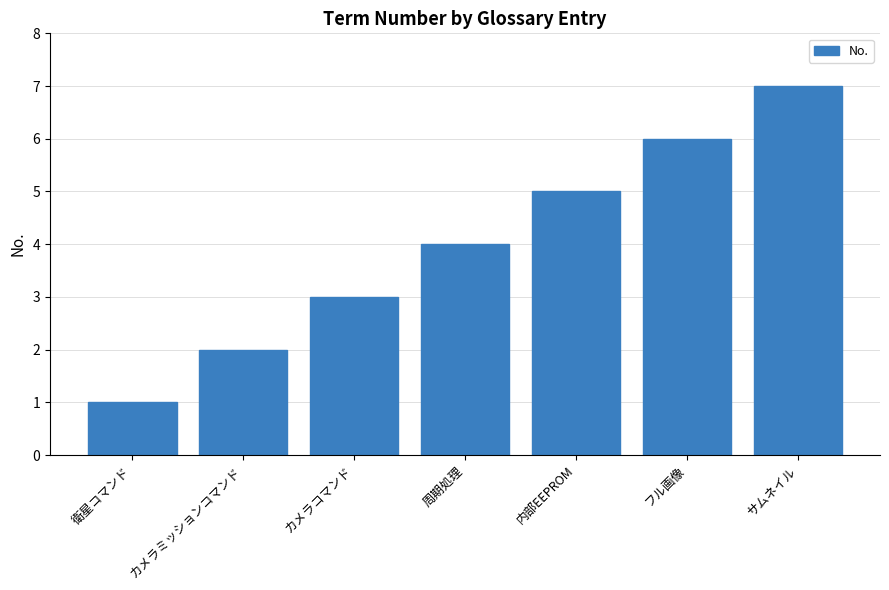

How many distinct data groups are displayed?

1